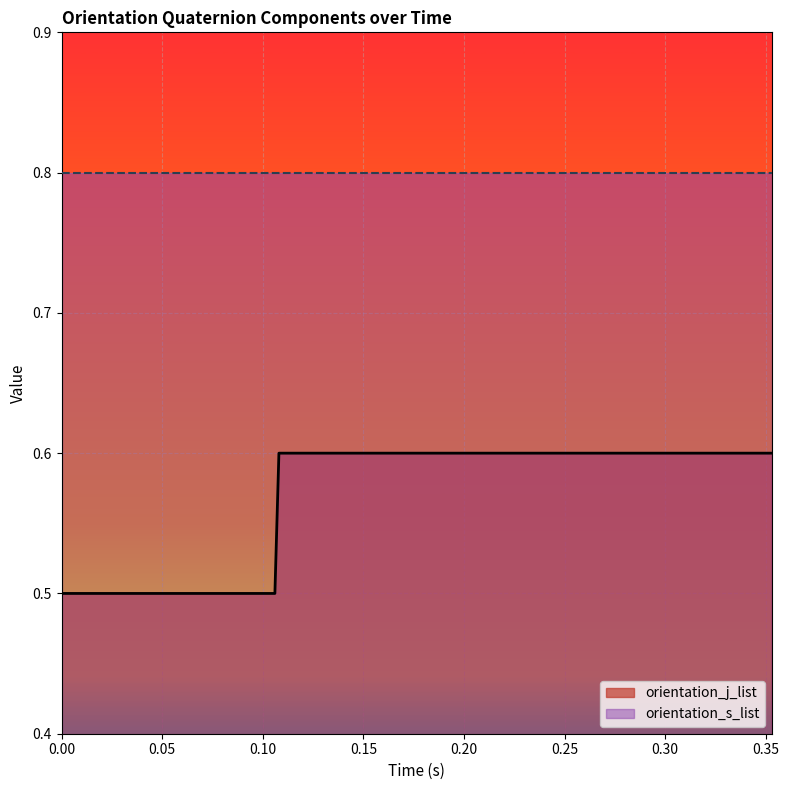

At which category does the chart reach its peak across all series?

0.108